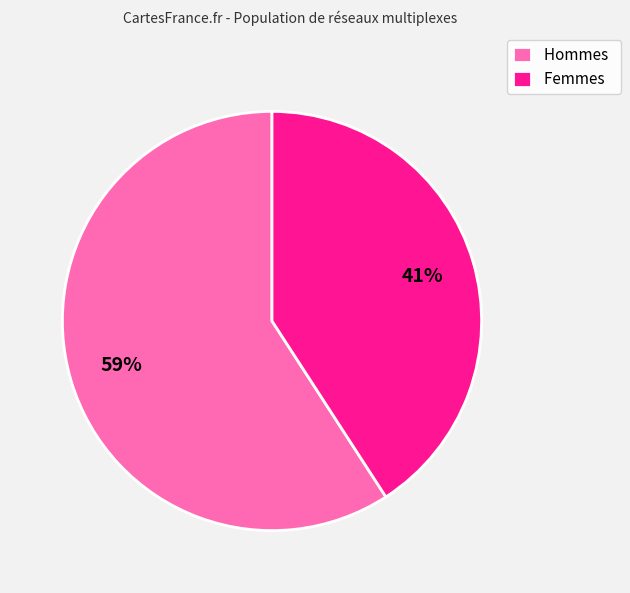

To the nearest percent, what is the average slice percentage?

50%